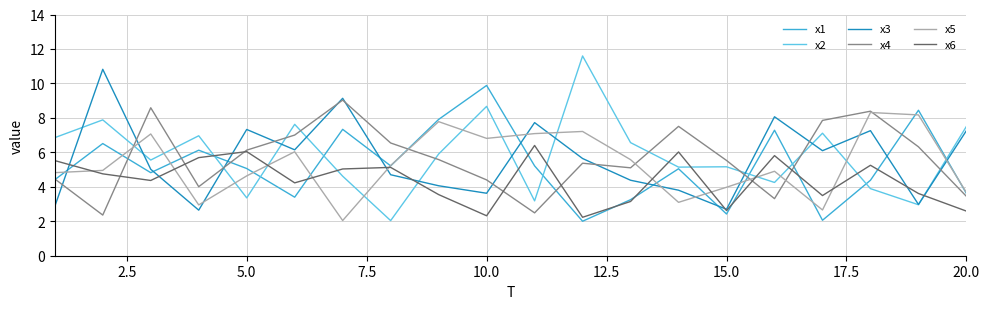

After their last crossing, which series has the higher values: x2 or x5?

x2